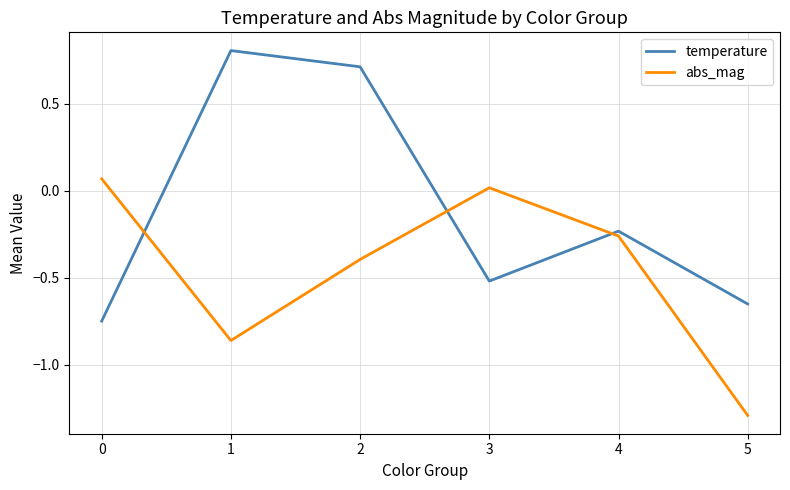

Which series has the largest total across all categories?

temperature